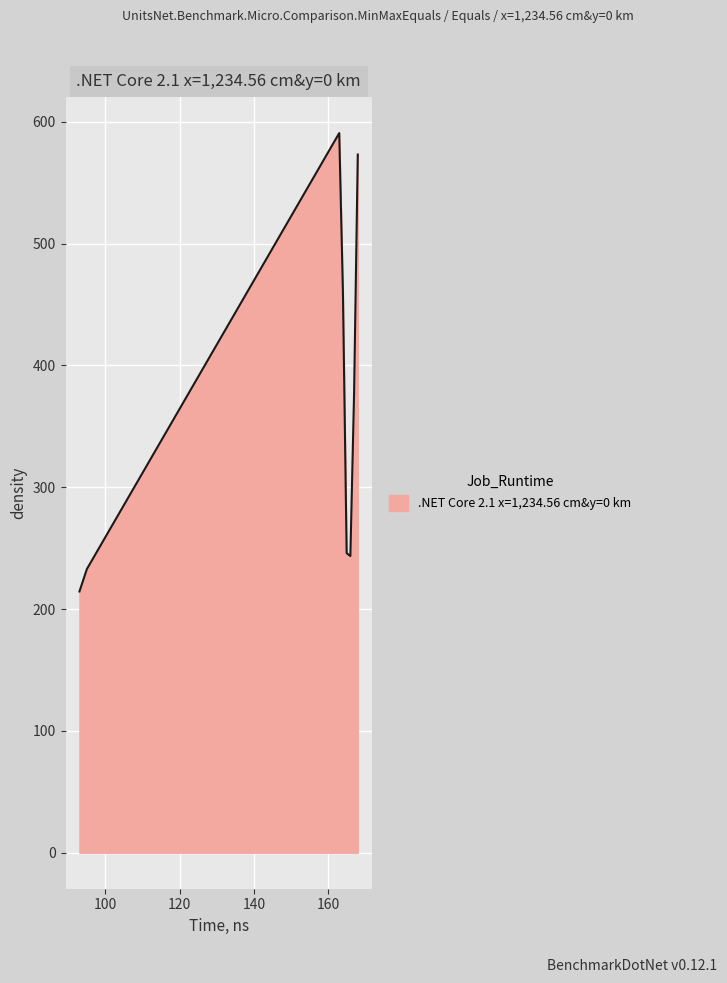

What is the difference between the second highest and second lowest values?

340.3